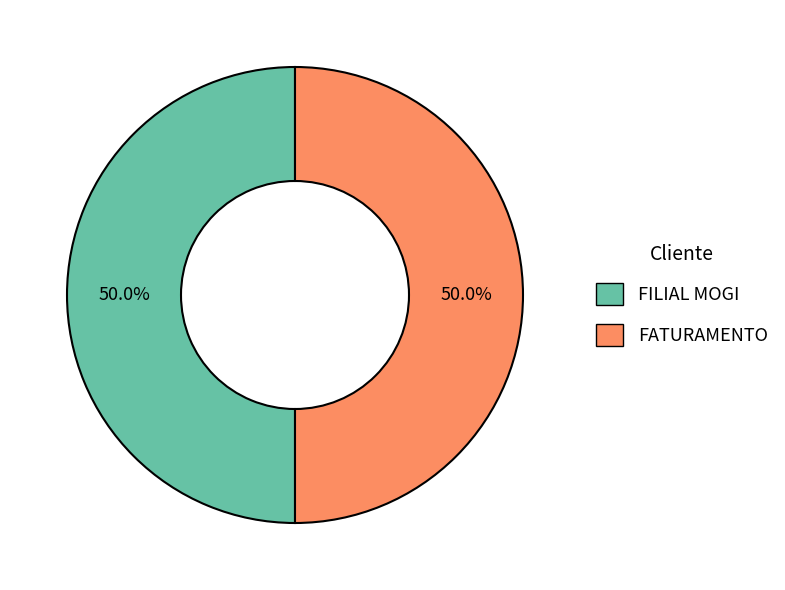

What is the ratio of the value at FATURAMENTO to the value at FILIAL MOGI?

1.0